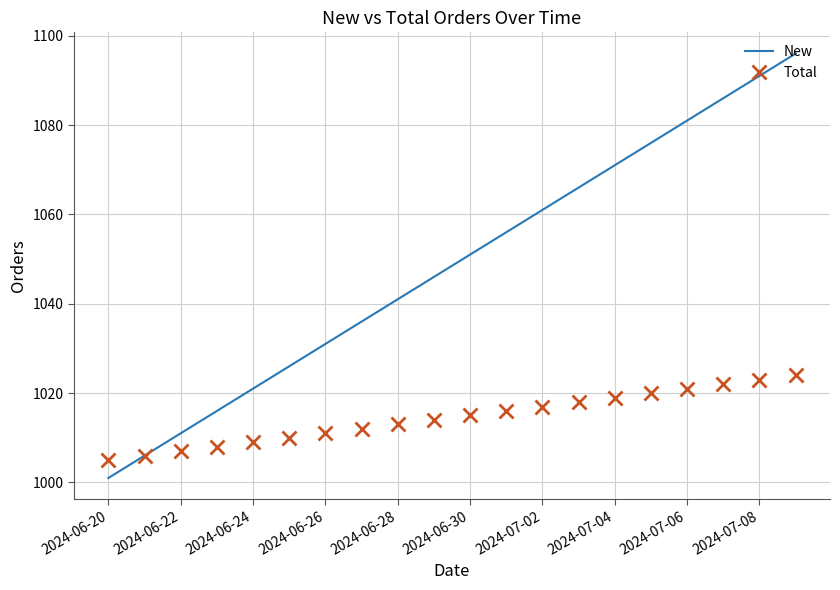

Which series has the largest range (max minus min)?

New